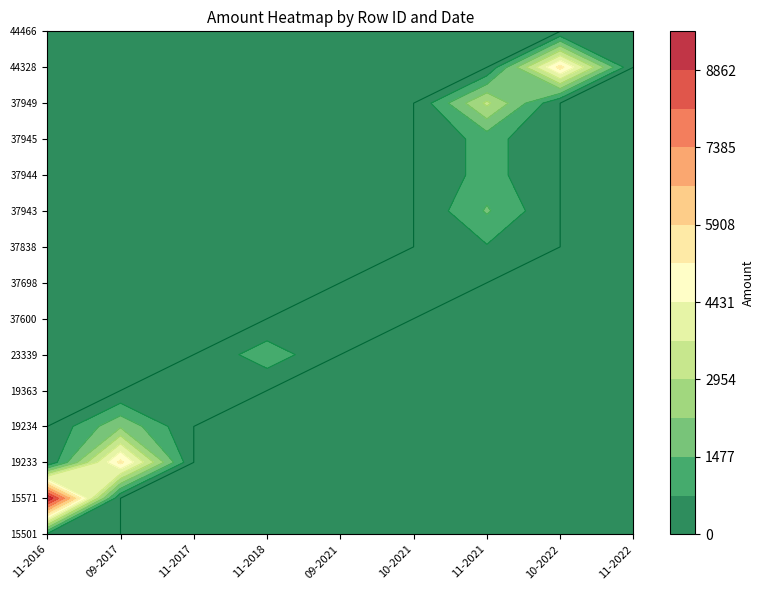

At how many categories does at least one series exceed 6688?

1